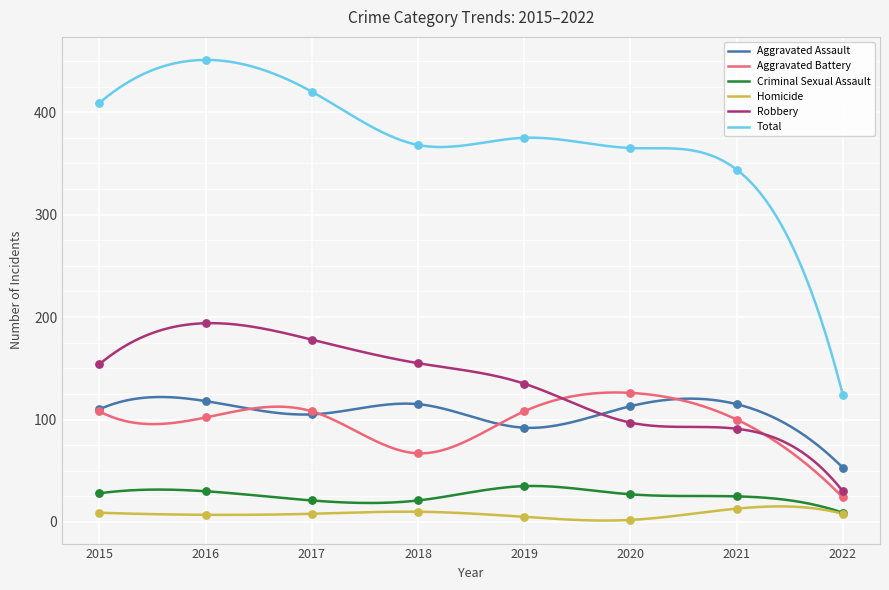

Which series reaches the minimum Y coordinate?

Homicide